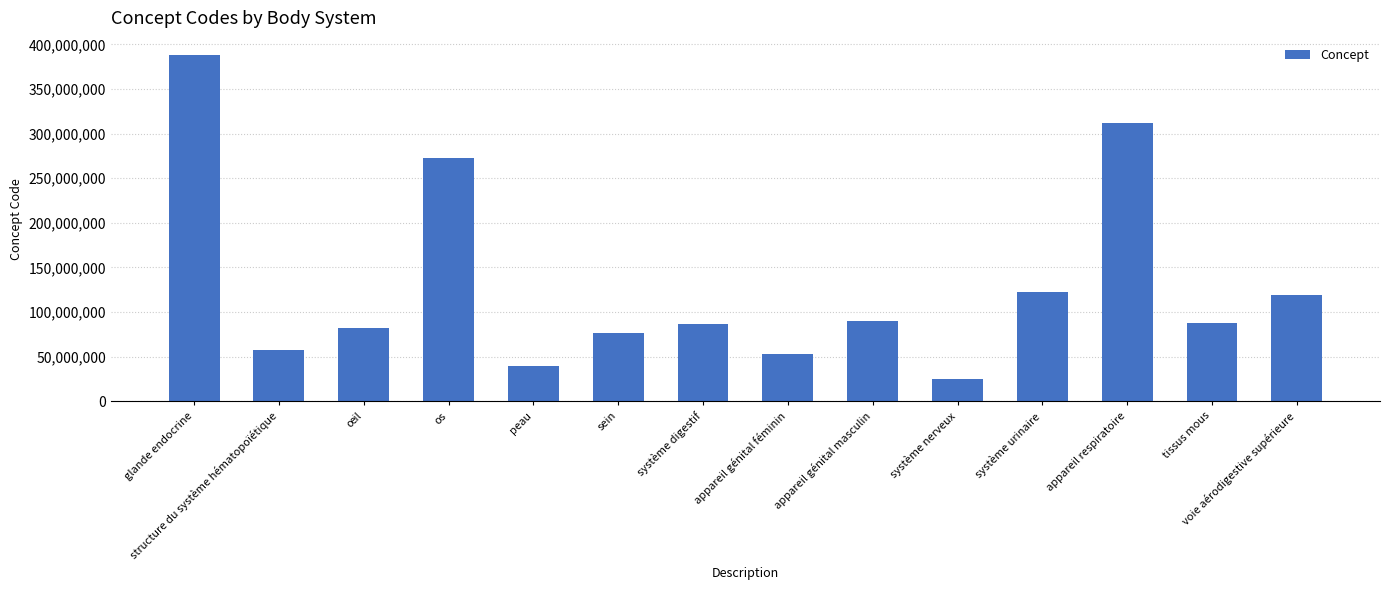

Approximately how many times larger is the value at glande endocrine compared to système urinaire?

3.2